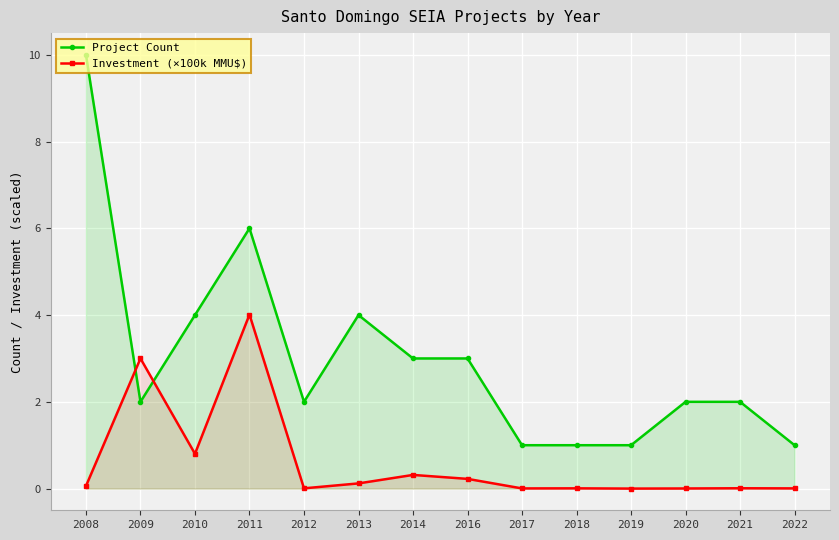

Which series has the largest range (max minus min)?

Project Count